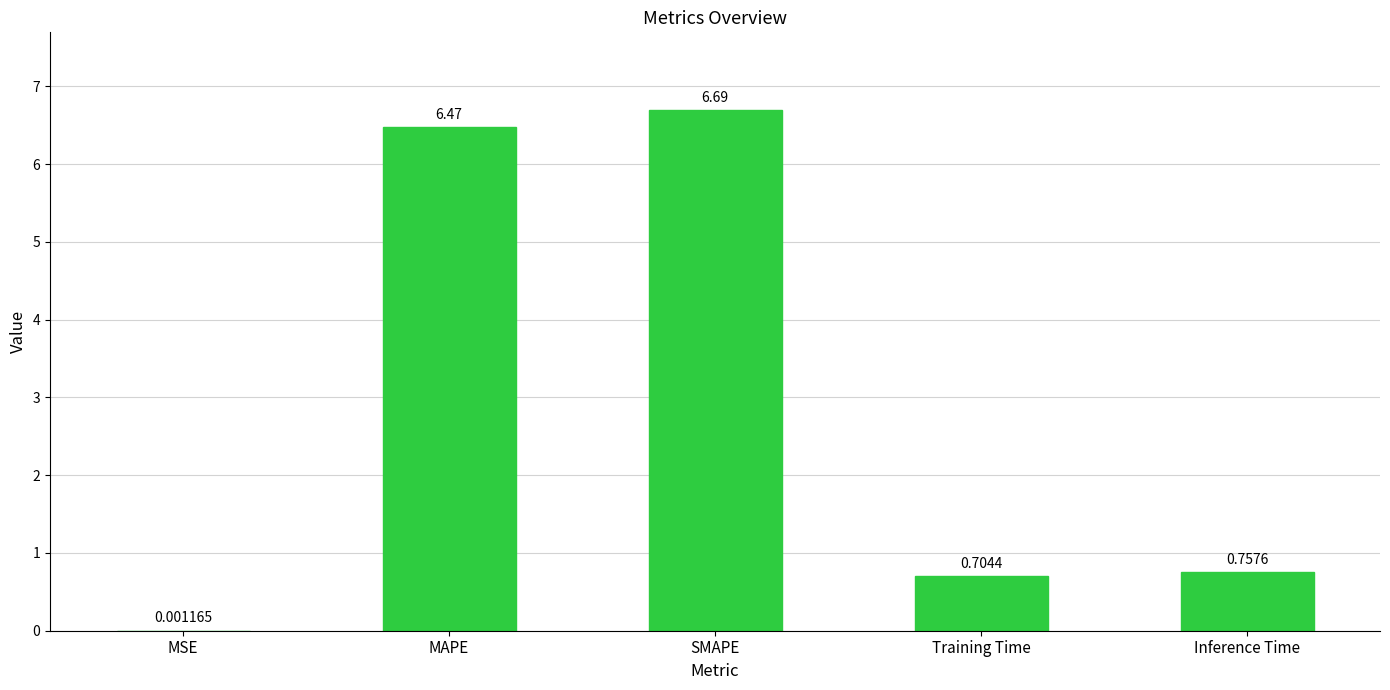

At which category does the chart reach its peak across all series?

SMAPE